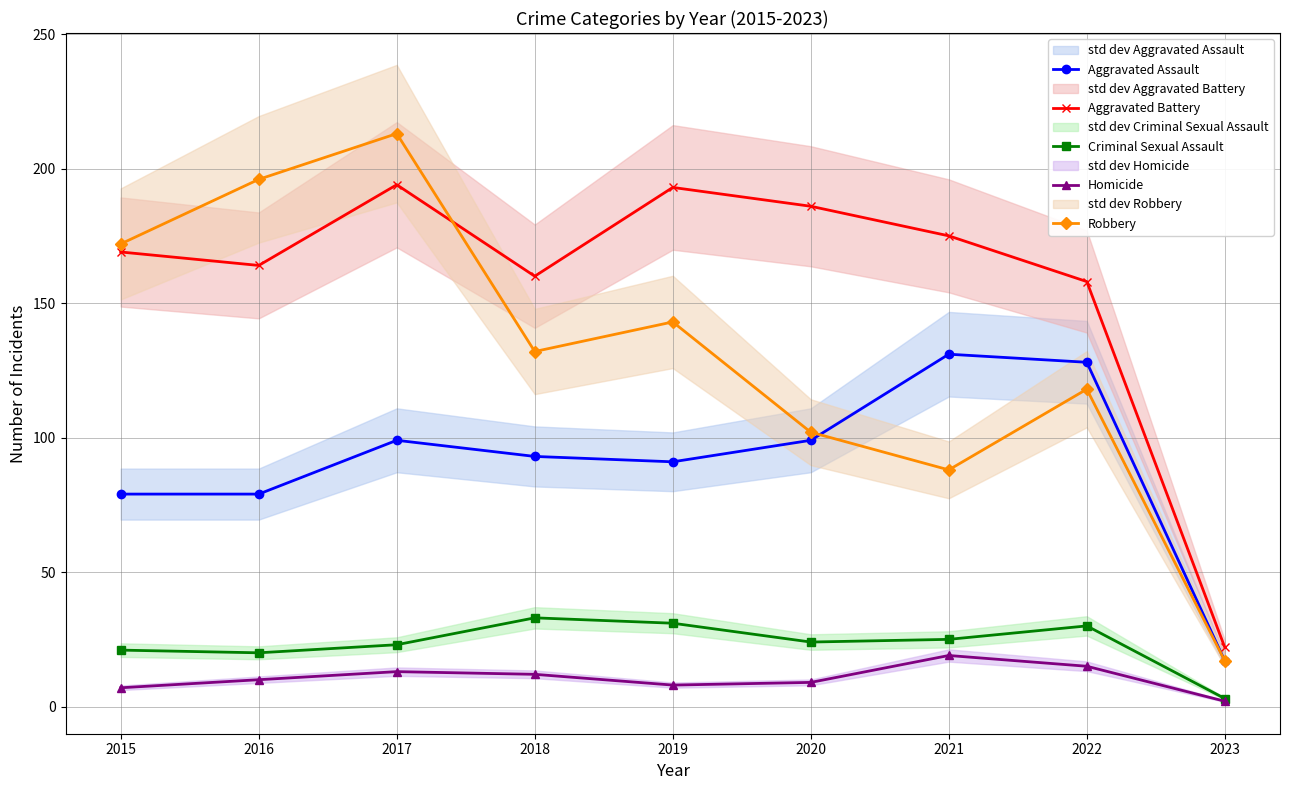

At which label does Robbery reach its minimum?

2023